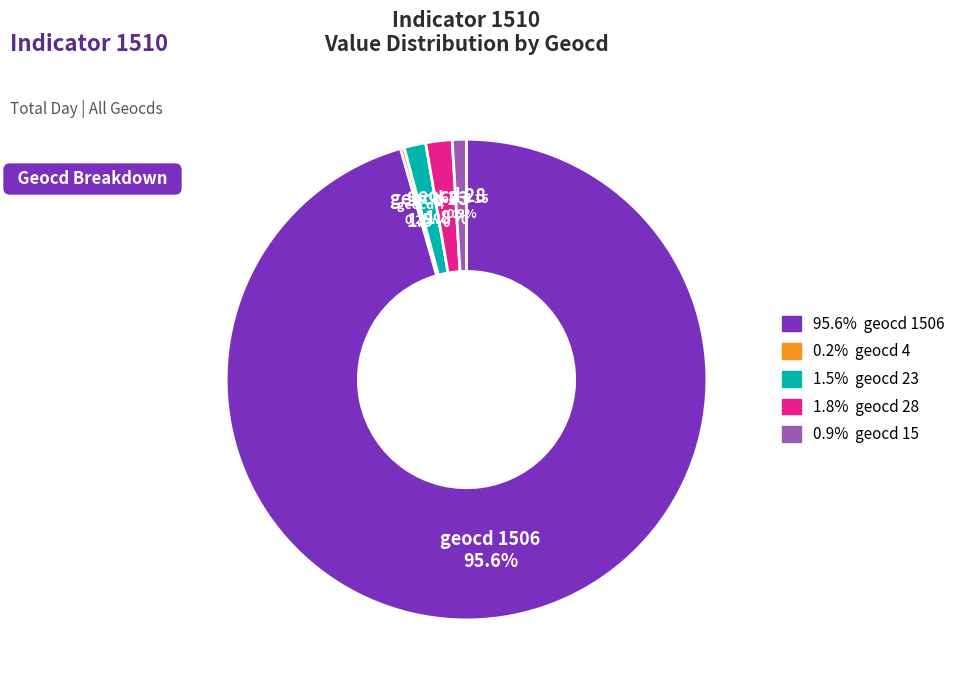

Combined, do geocd 1506 and geocd 28 account for over 50%?

Yes